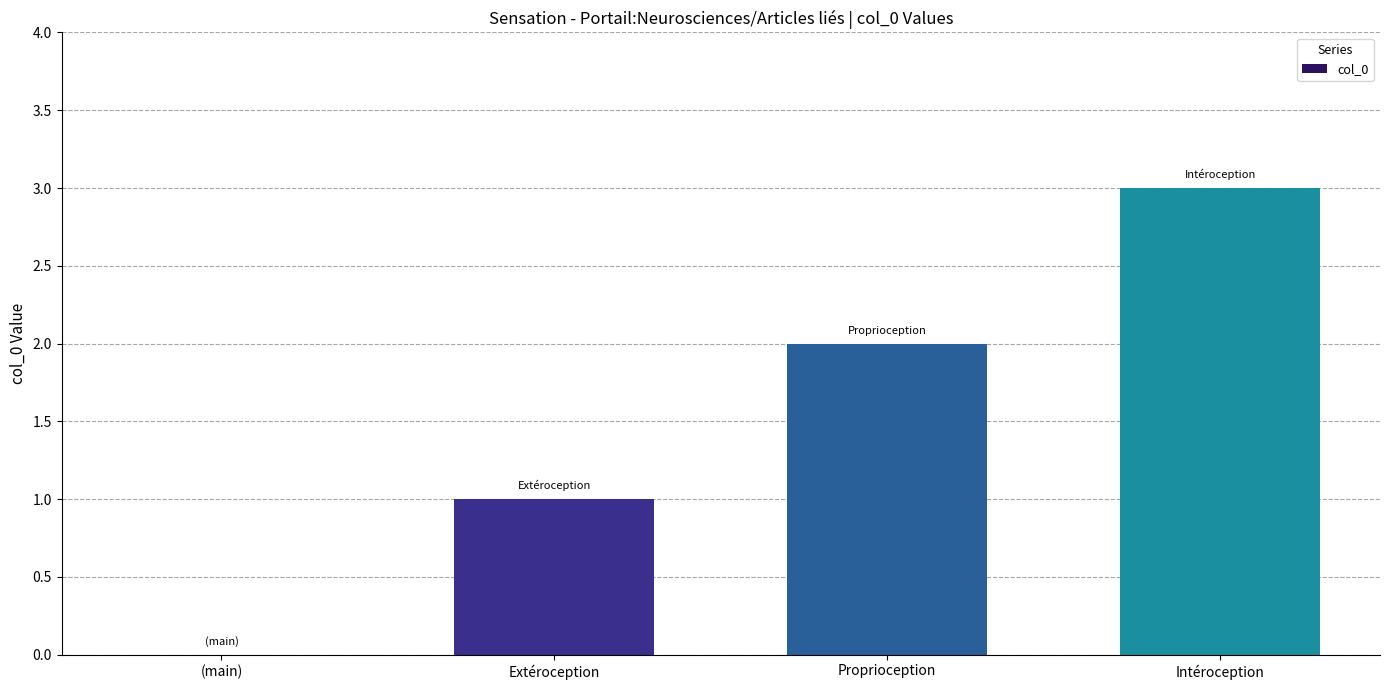

Reading left to right, what are all the values shown in this chart?

(main)=0	Extéroception=1	Proprioception=2	Intéroception=3